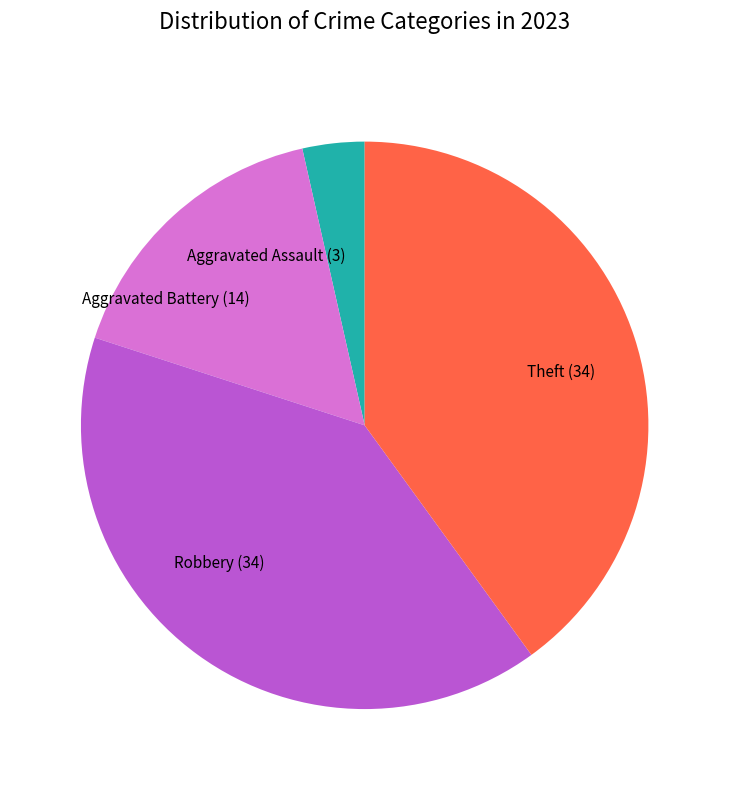

Is there a majority slice in this chart?

No